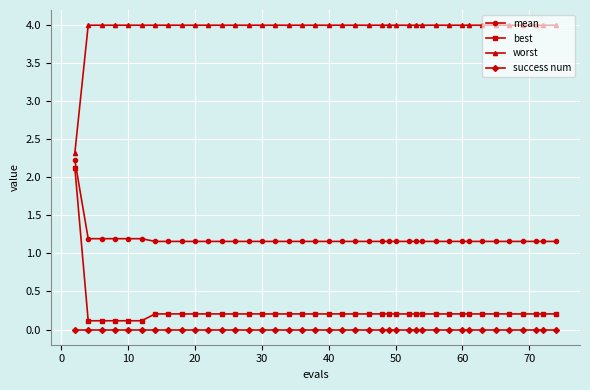

Which series has the largest range (max minus min)?

best